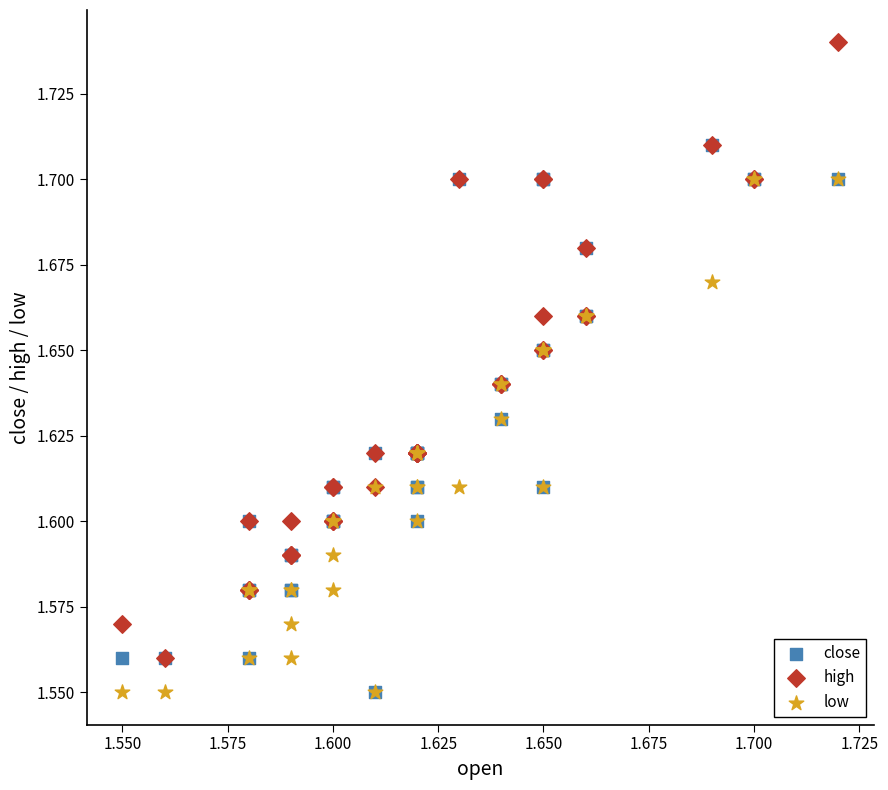

Which series has the widest spread of Y values?

high